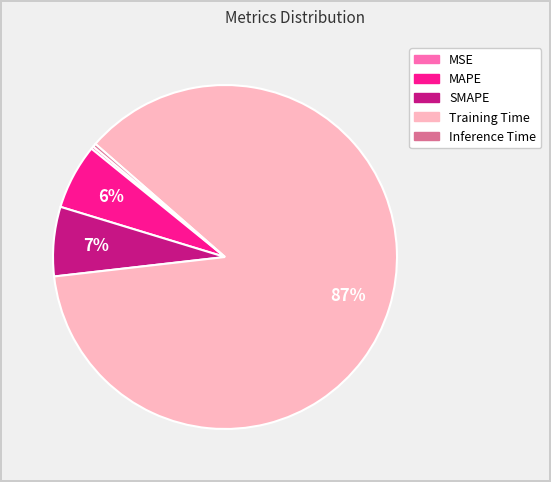

Which category has the biggest portion of the pie?

Training Time